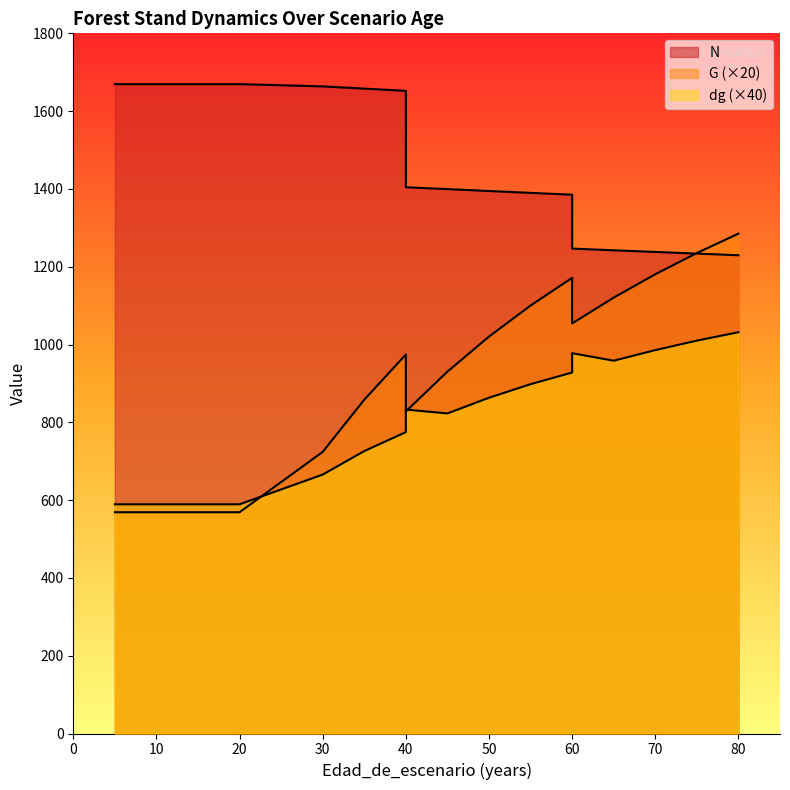

Where is the first local maximum for dg?

40